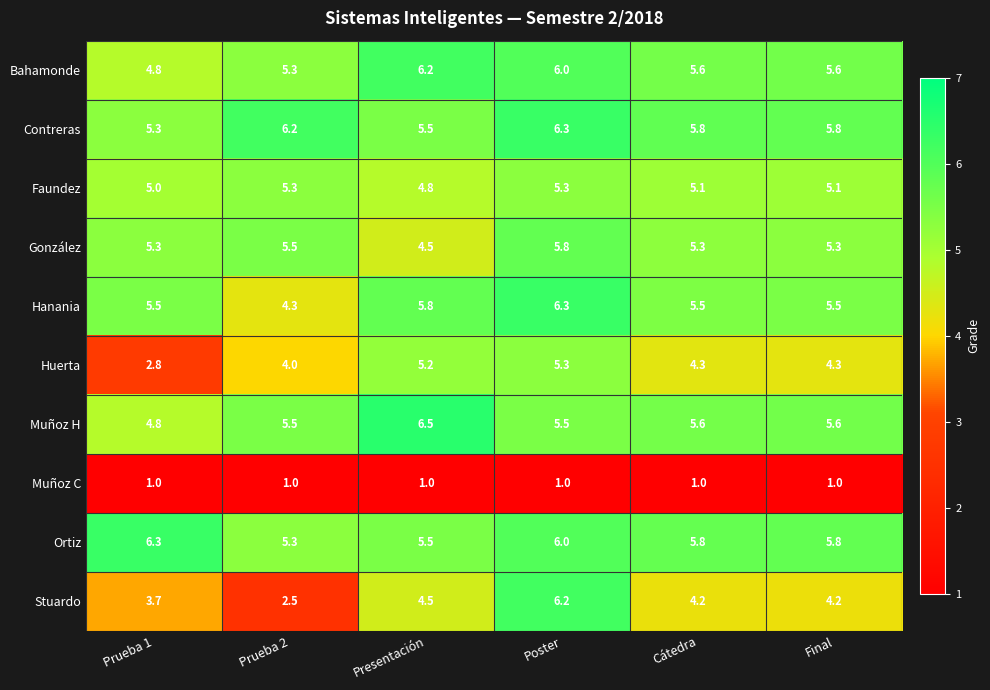

What is the difference between the maximum and second lowest values in the Bahamonde series?

0.9